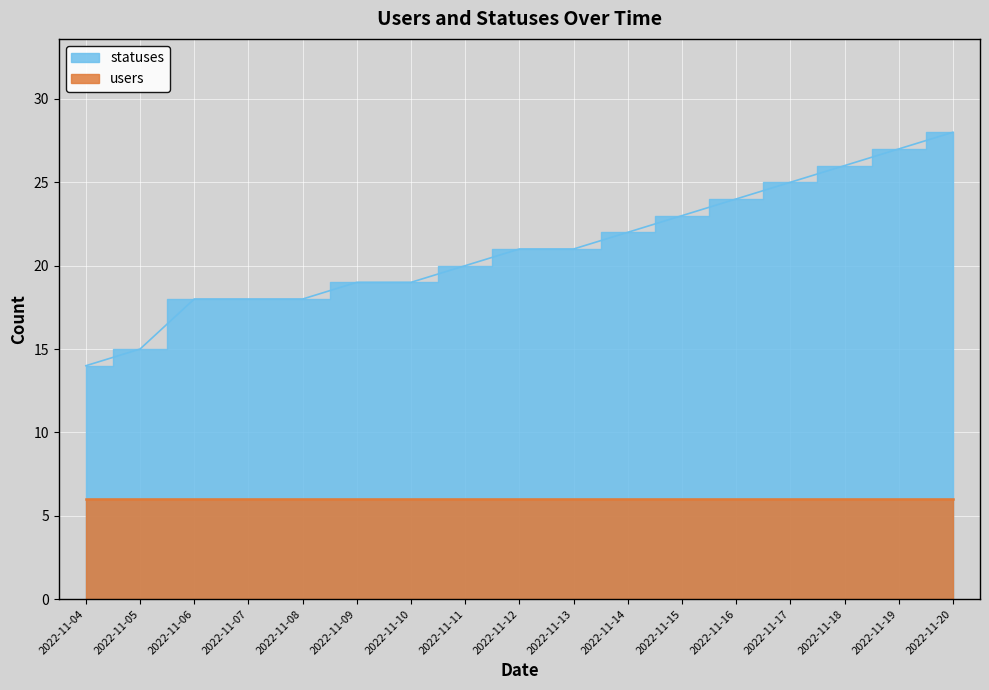

Is it true that the value at 2022-11-06 is 12?

False